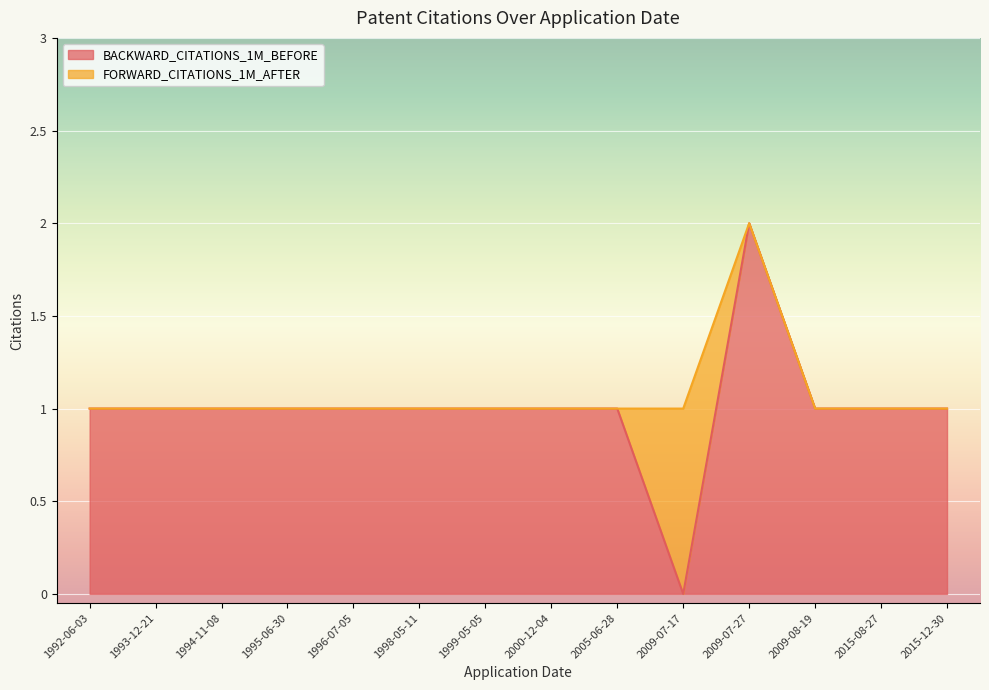

Rank the categories by value from highest to lowest.

2009-07-27, 1992-06-03, 1993-12-21, 1994-11-08, 1995-06-30, 1996-07-05, 1998-05-11, 1999-05-05, 2000-12-04, 2005-06-28, 2009-08-19, 2015-08-27, 2015-12-30, 2009-07-17